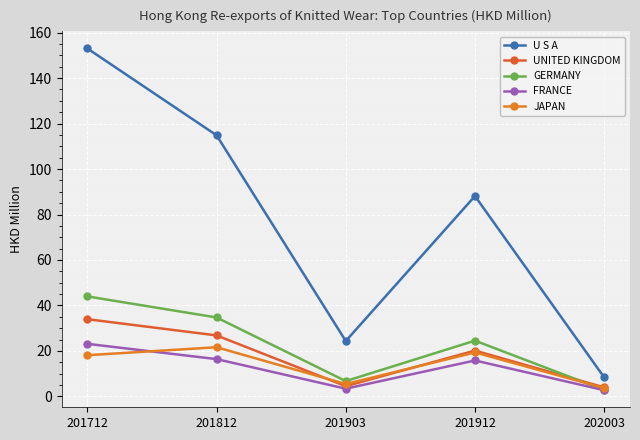

Rank the categories by JAPAN value from lowest to highest.

202003, 201903, 201712, 201912, 201812